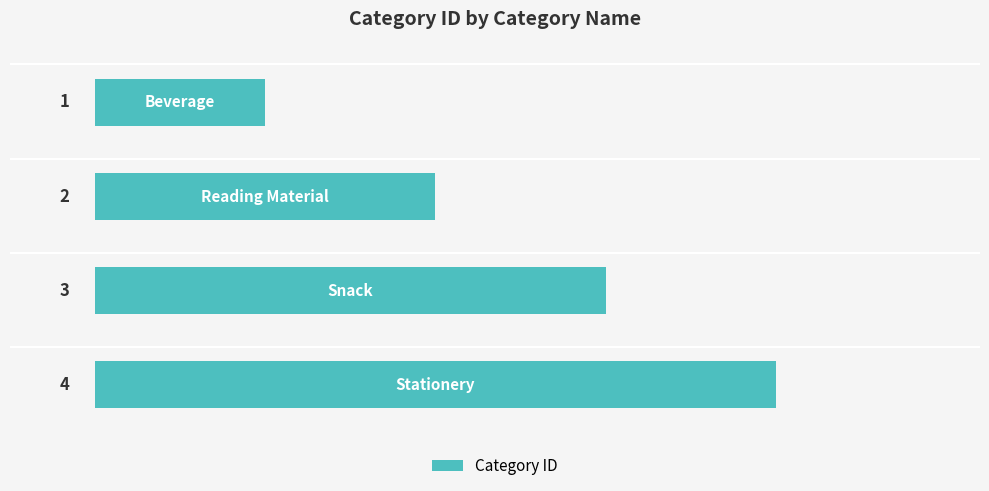

How many values are between 2 and 4?

3